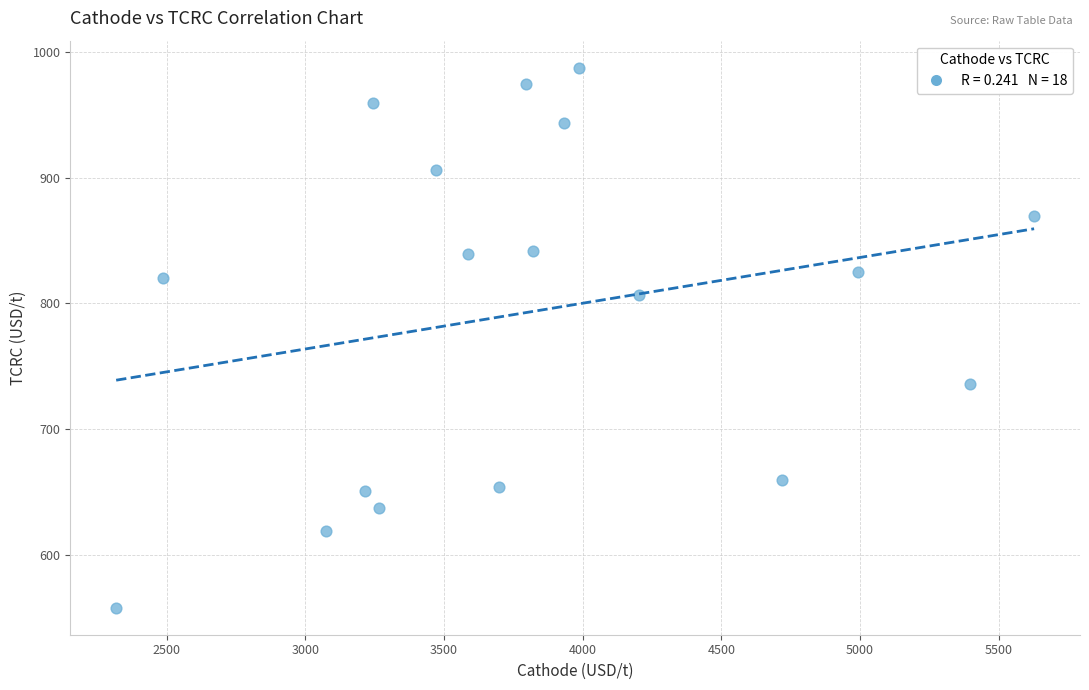

What is the range of X values (max minus min)?

3309.9